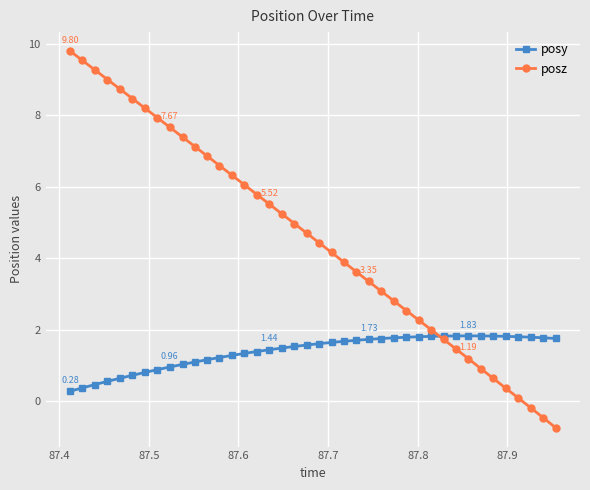

Which series has the largest range (max minus min)?

posz